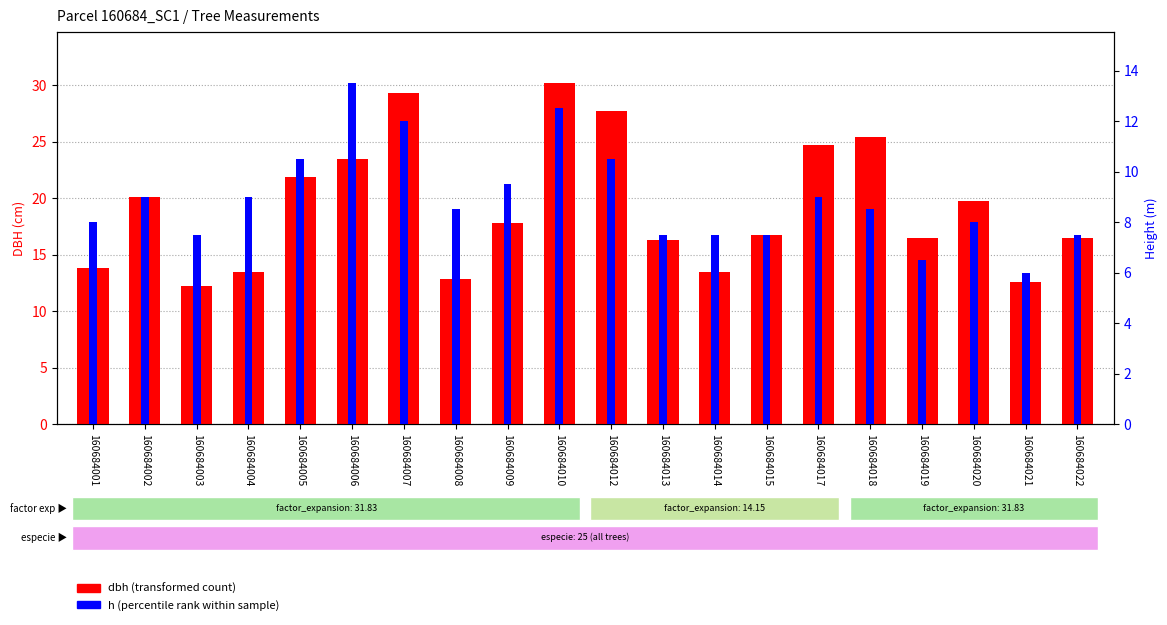

How many groups of bars are there?

20